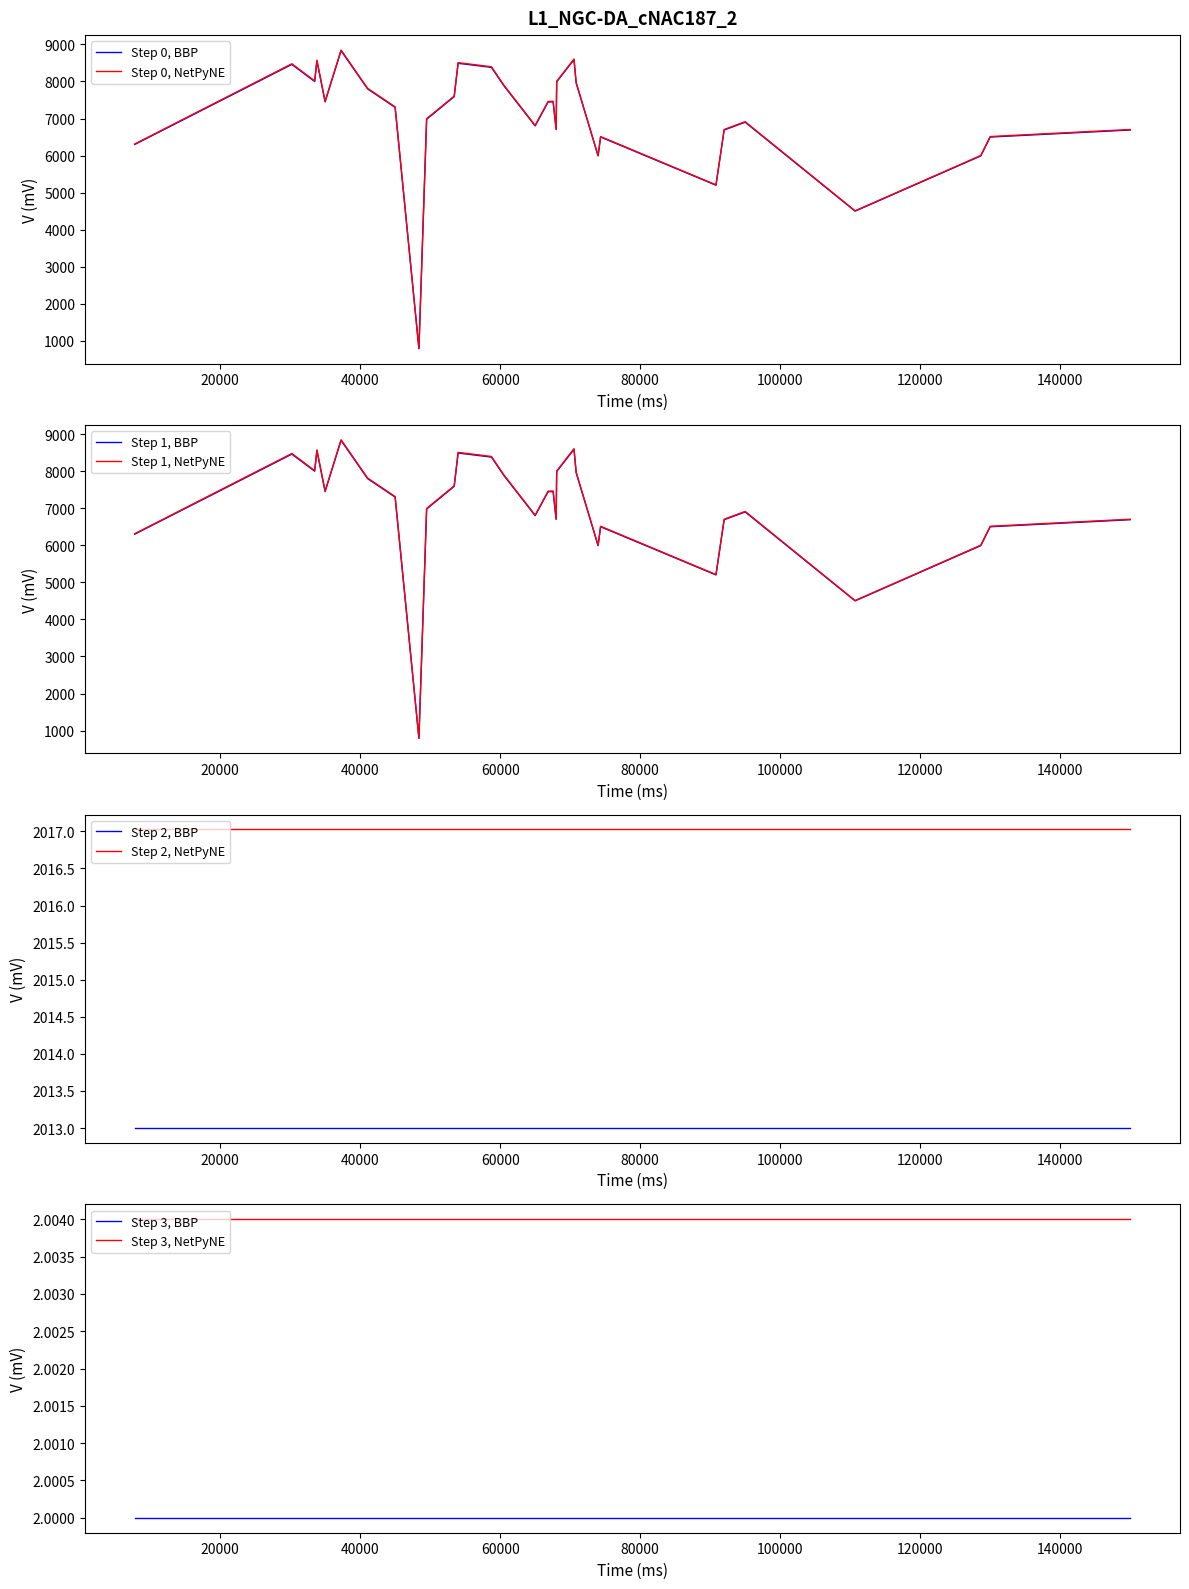

What is the highest value of the Step 0, NetPyNE series?

8847.7